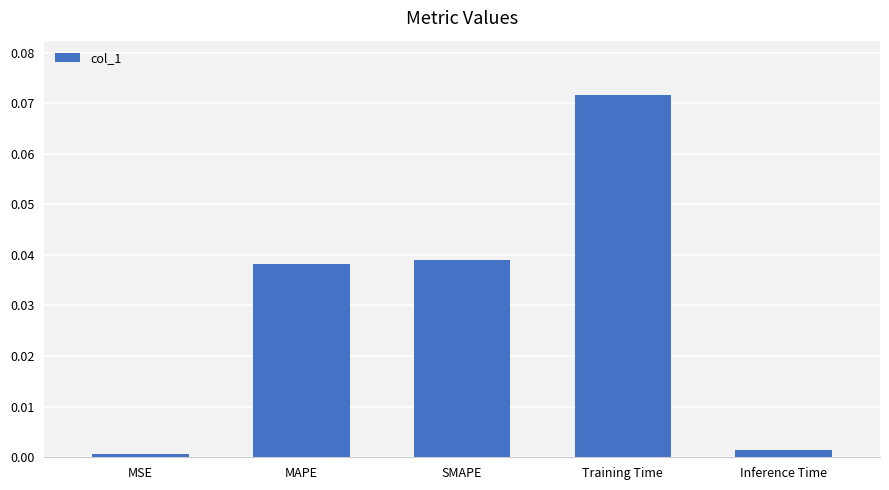

Between MAPE and Inference Time, which is larger?

MAPE